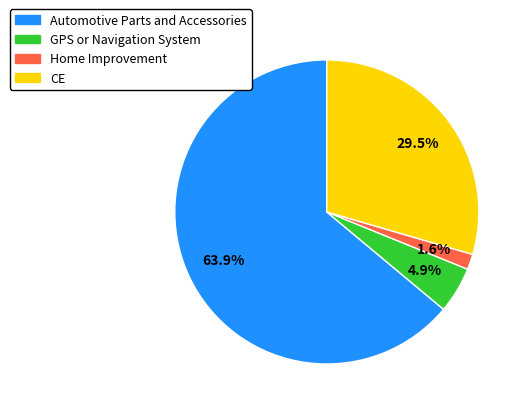

What percentage is NOT represented by GPS or Navigation System?

95.1%